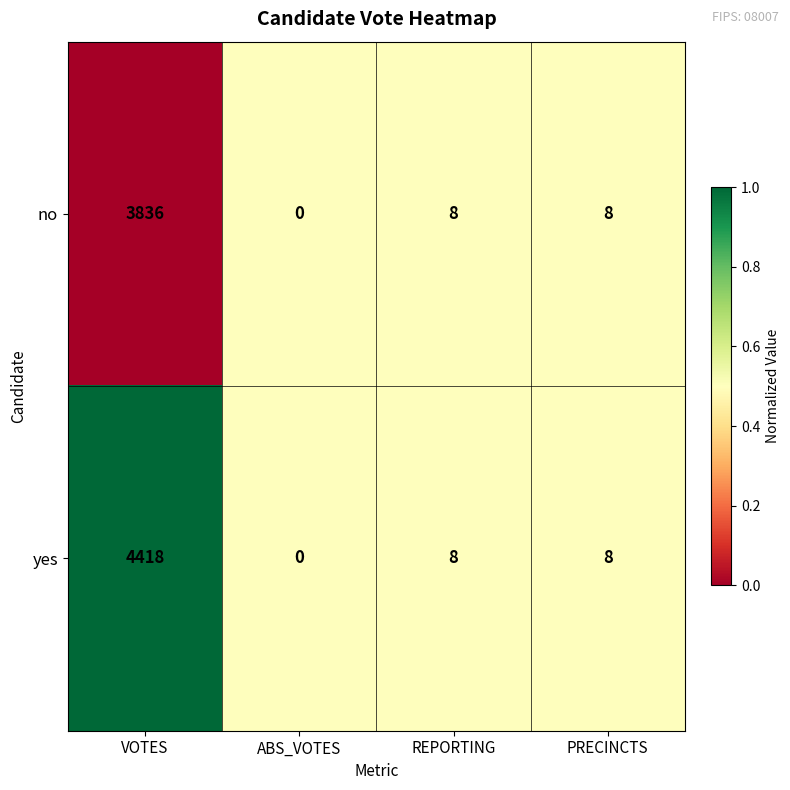

Reading left to right, what are all the values shown in this chart?

no: 3836	0	8	8
yes: 4418	0	8	8